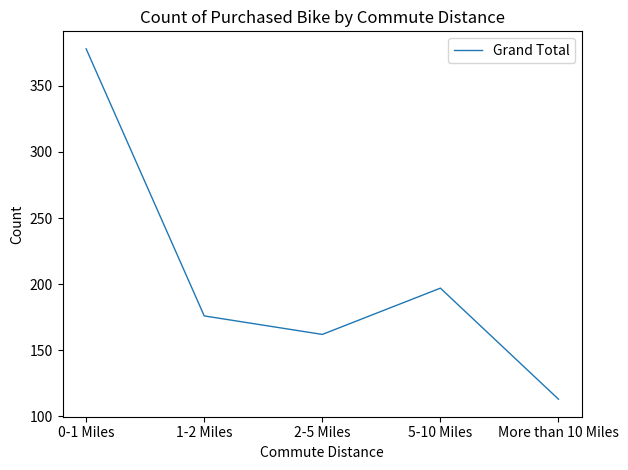

How many interior local valleys (lower than both neighbors) does the data have?

1